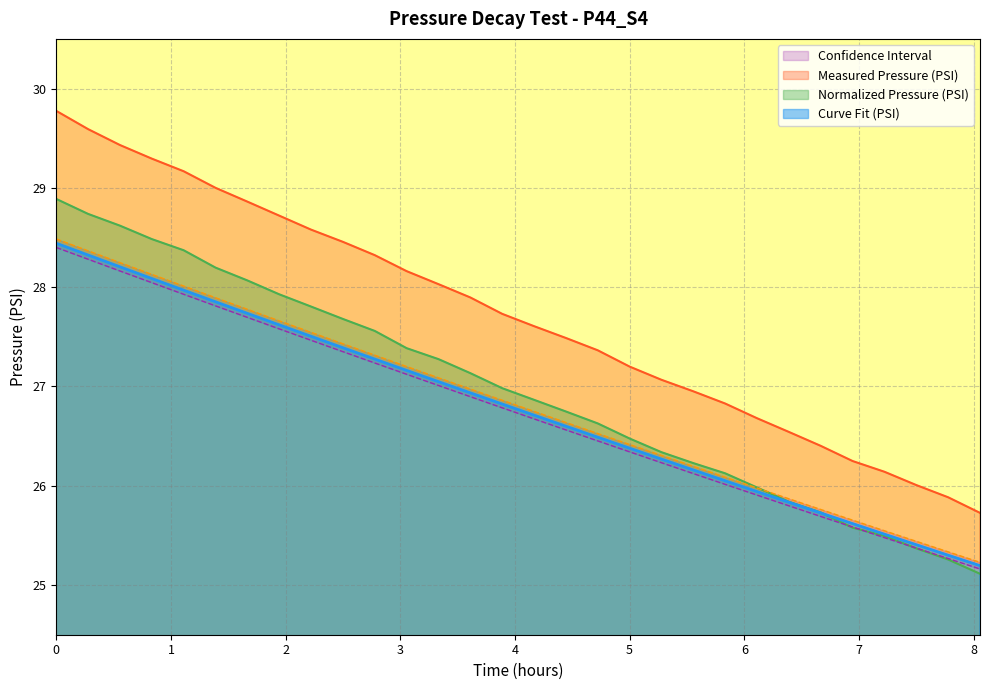

What is the total value across all series at 4.166666666666667?

134.6